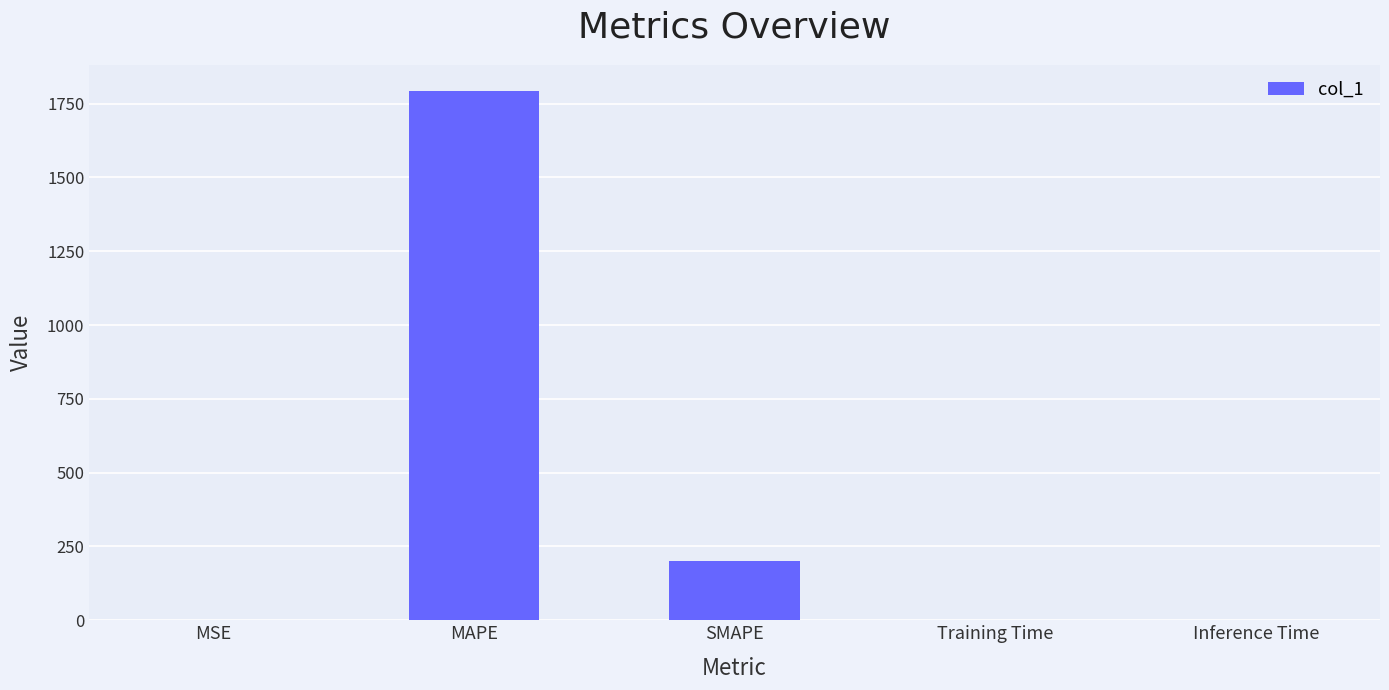

What is the greatest value displayed?

1792.1